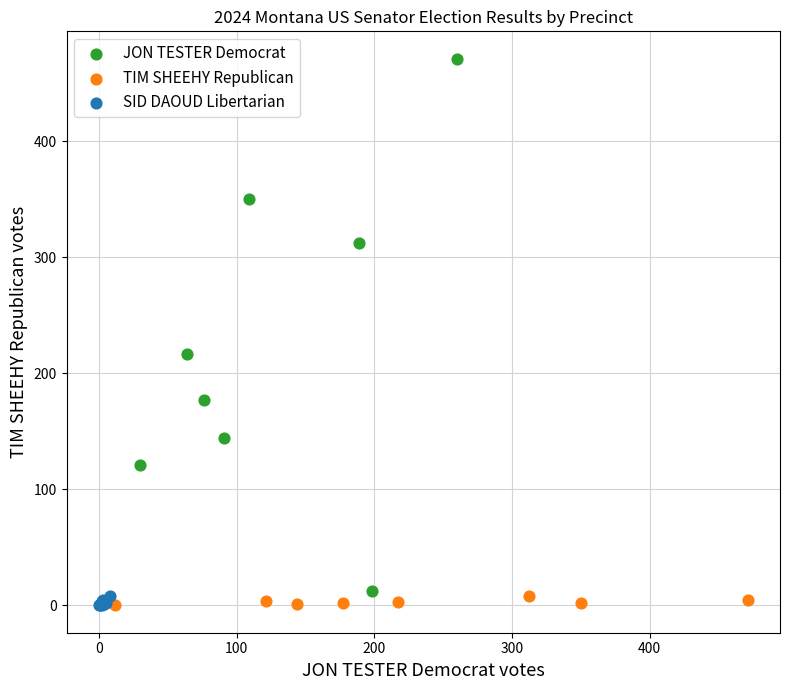

Which series reaches the maximum Y coordinate?

JON TESTER Democrat